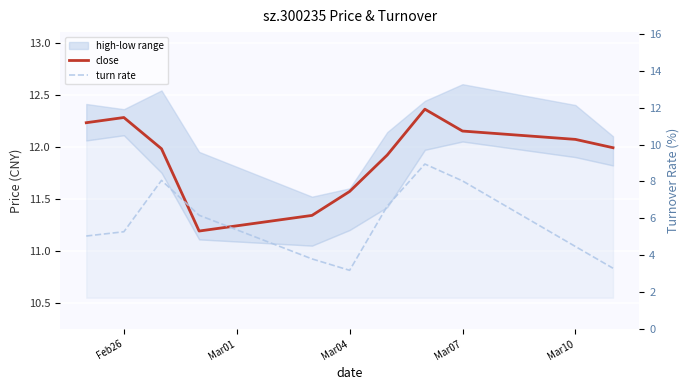

How many lines are shown in the chart?

2